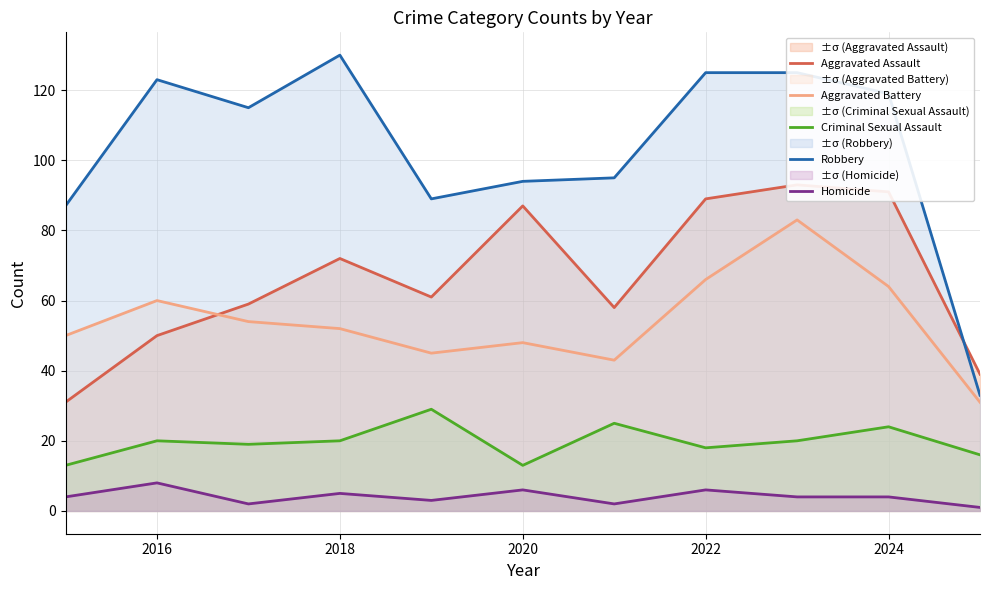

Which series has the largest range (max minus min)?

Robbery